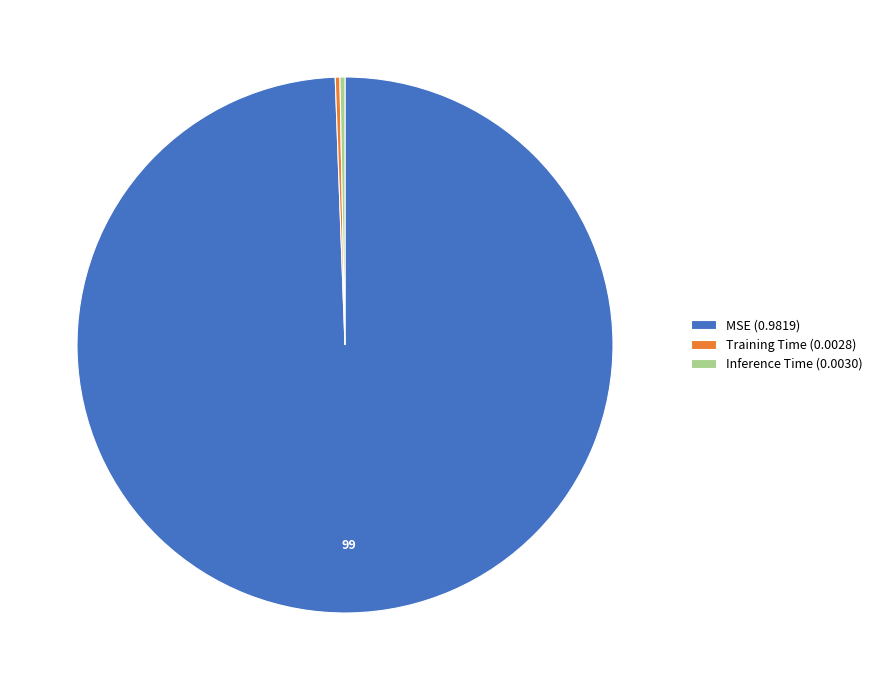

Combined, do Inference Time (0.0030) and MSE (0.9819) account for over 50%?

Yes